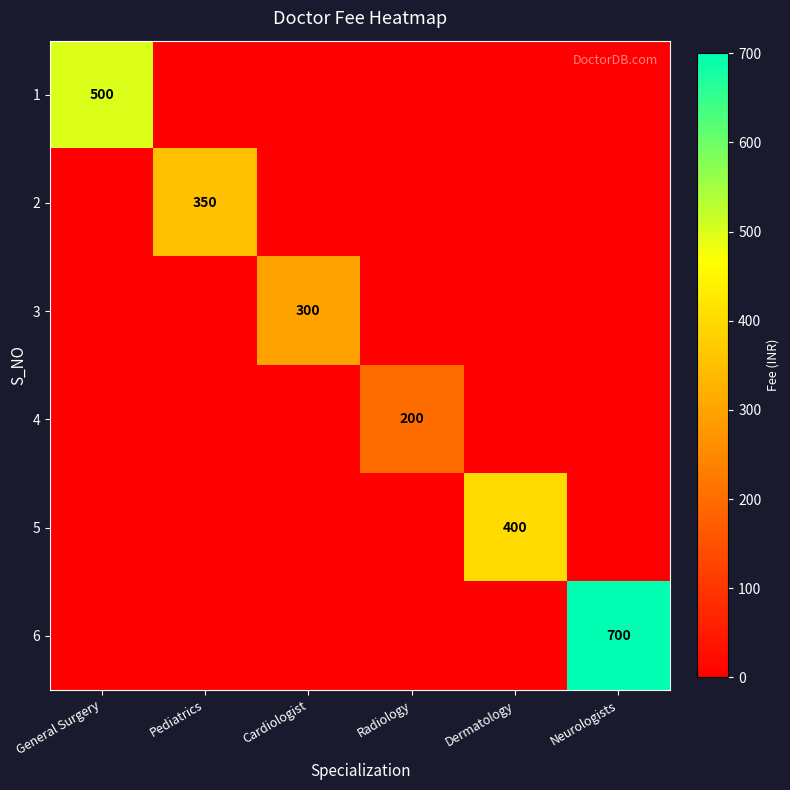

The value of 3 at General Surgery is 0. True or false?

True